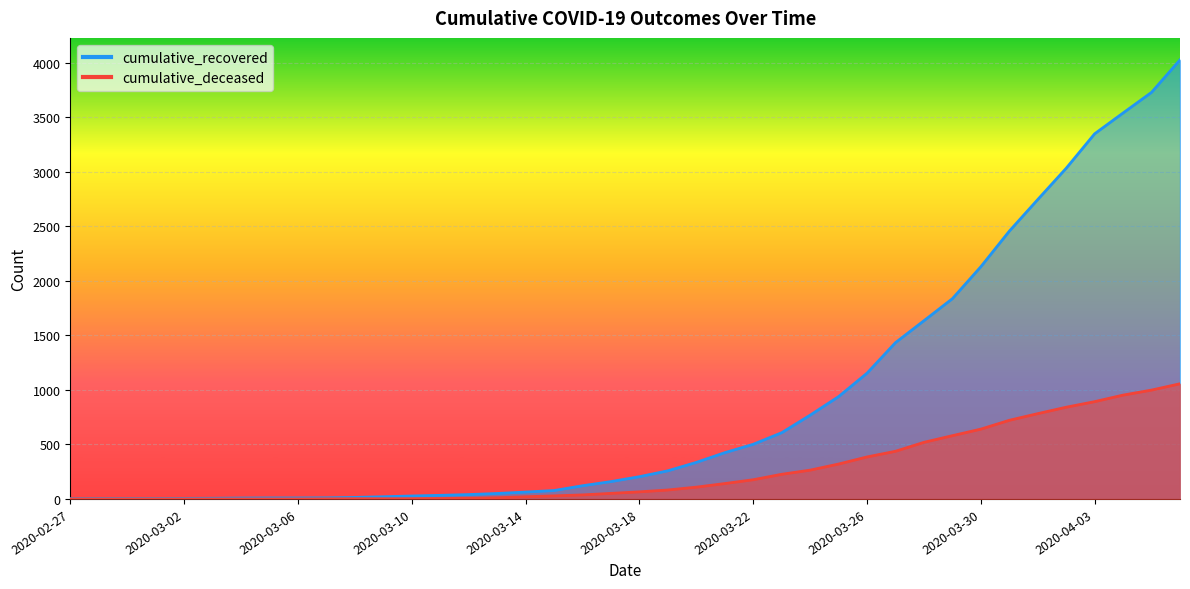

What position from the left is 2020-03-12?

15